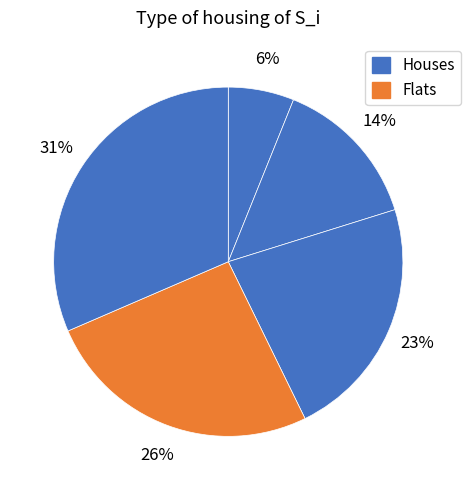

Count the number of slices in the pie.

5